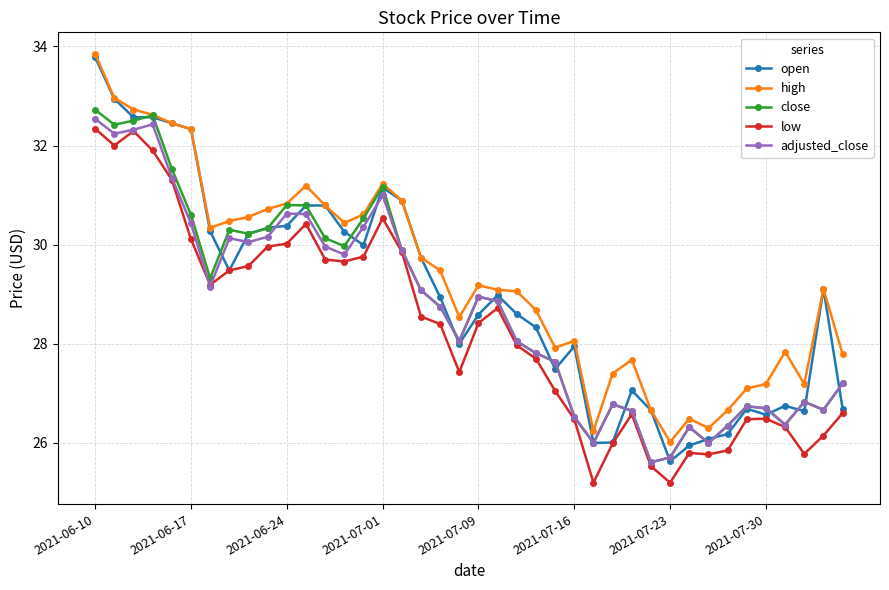

What is the value of the low point at the 7th from the left?

29.2